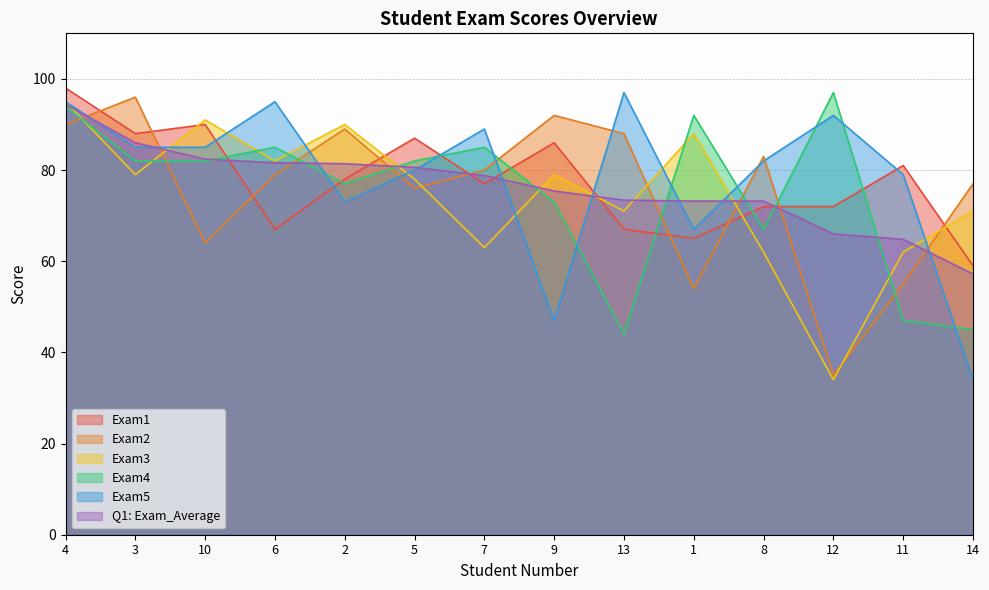

What position from the left is 3?

2